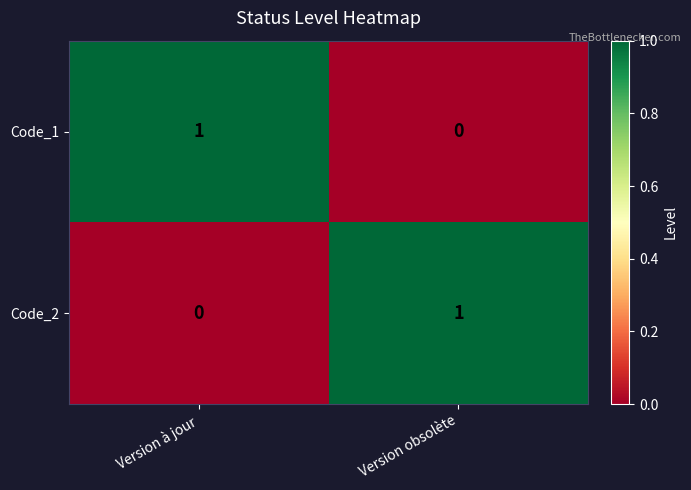

At Version obsolète, list the series in order from largest to smallest.

Code_2, Code_1